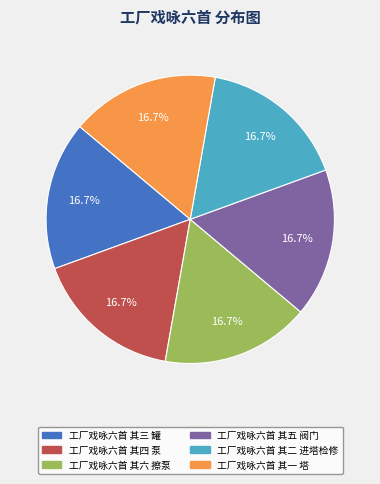

Approximately how many times larger is the value at 工厂戏咏六首 其五 阀门 compared to 工厂戏咏六首 其一 塔?

1.0